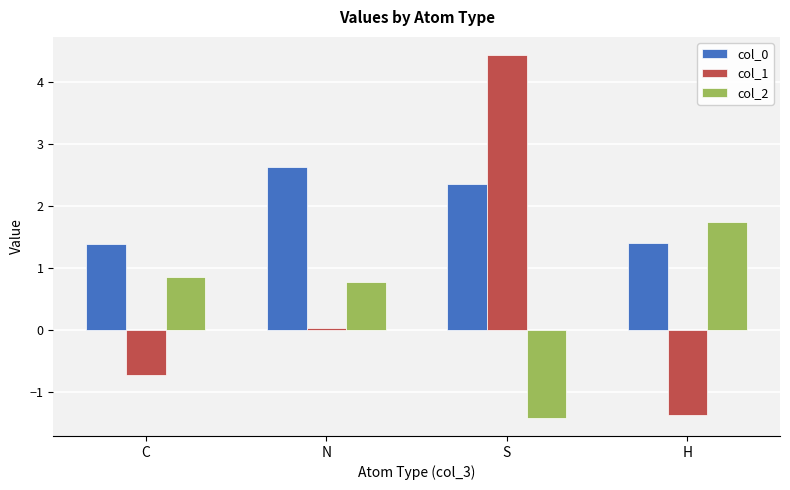

What is the label of the 3rd bar from the left?

S